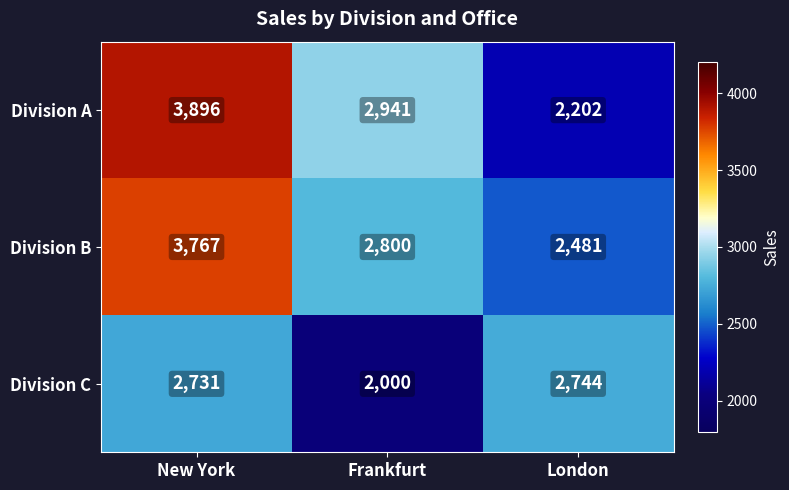

Which series has the largest range (max minus min)?

Division A